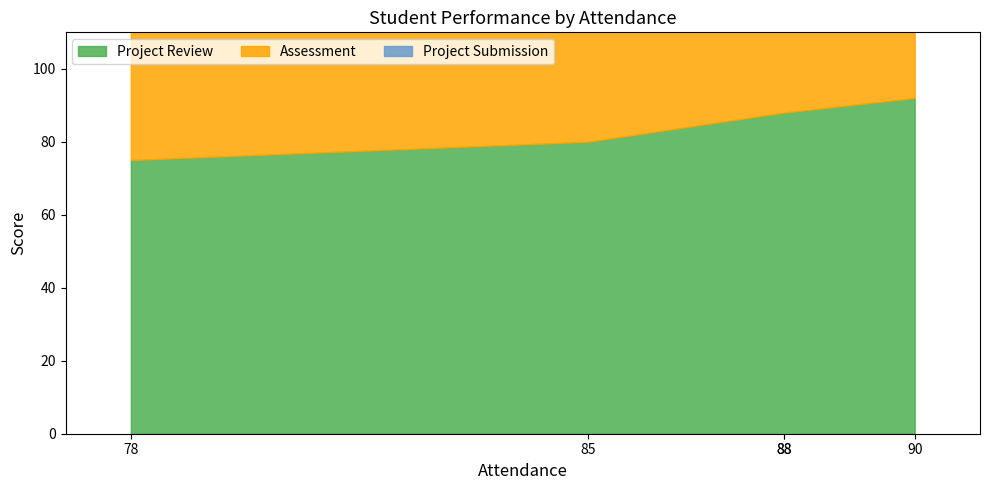

Which label corresponds to the largest value in the chart?

90